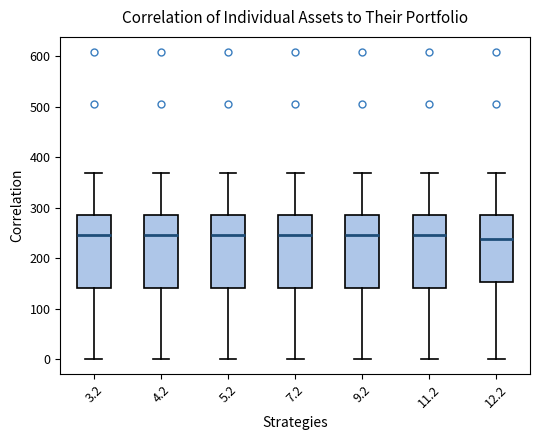

Where is the upper edge of the box at x = 9.2 on the y-axis? The values are not printed on the chart, so give them approximately, as read against the axis.

290